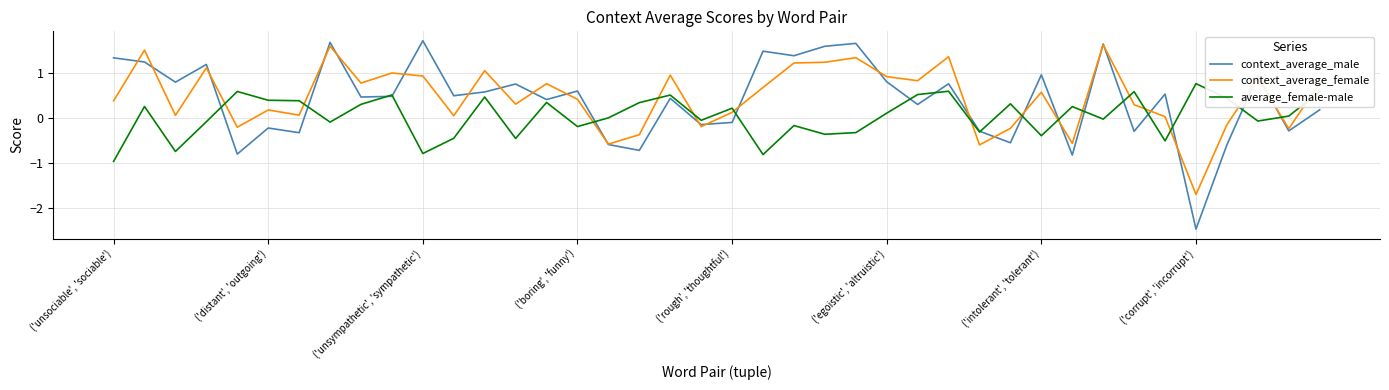

Which series has the largest range (max minus min)?

context_average_male